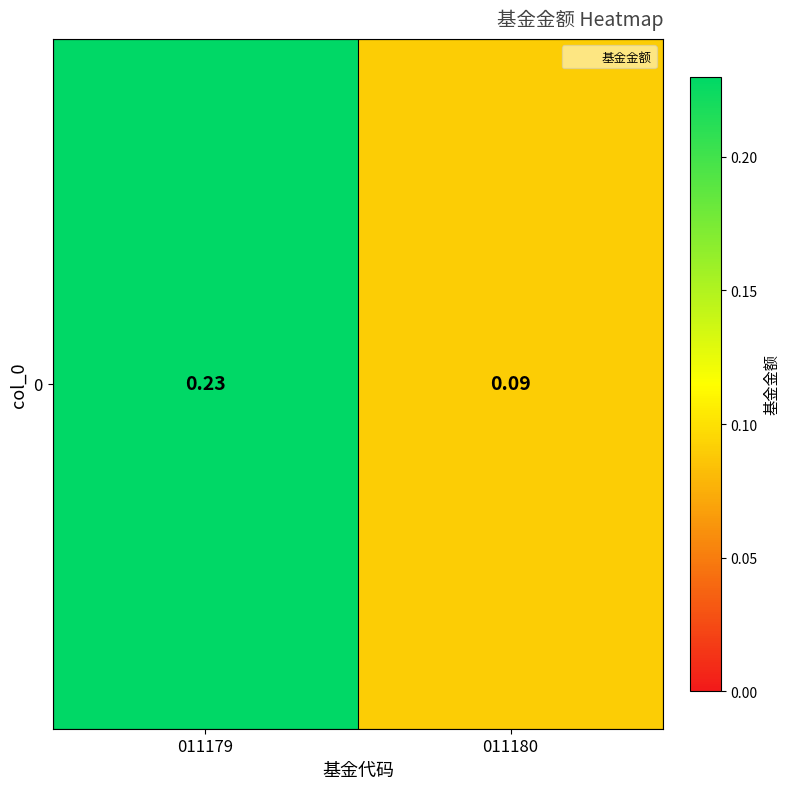

The chart shows a value of 0.1 at 011180. True or false?

True